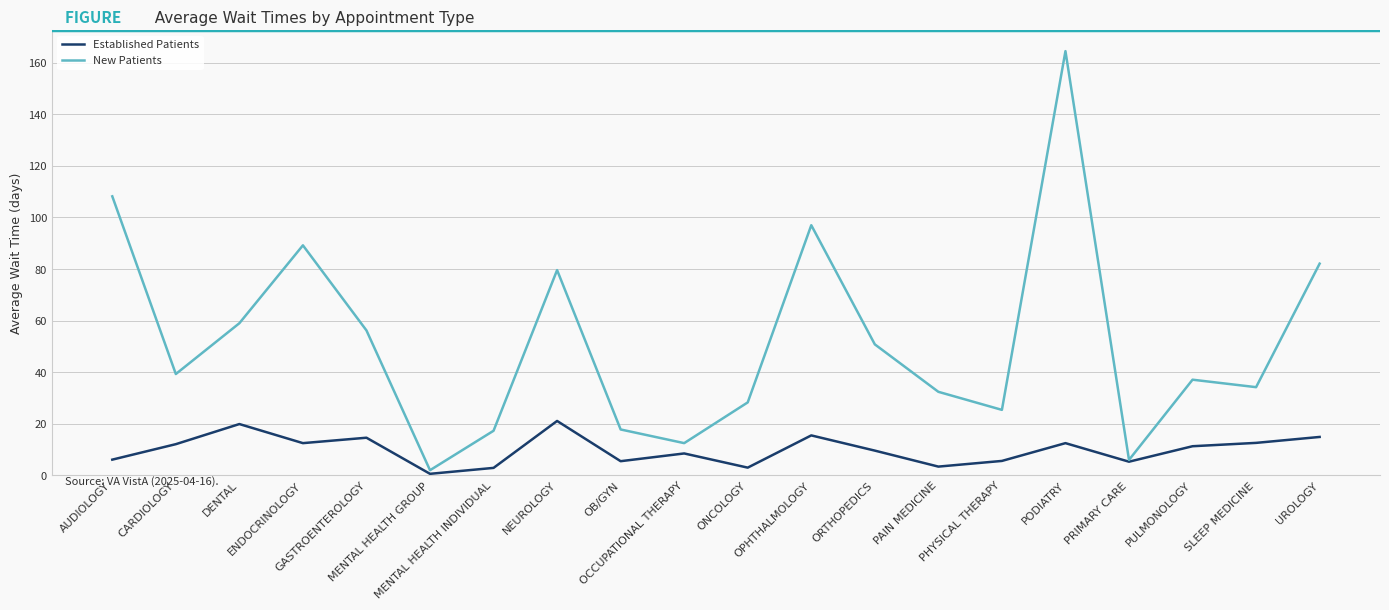

Is the value of Established Patients at PHYSICAL THERAPY greater than the value of New Patients at AUDIOLOGY?

No